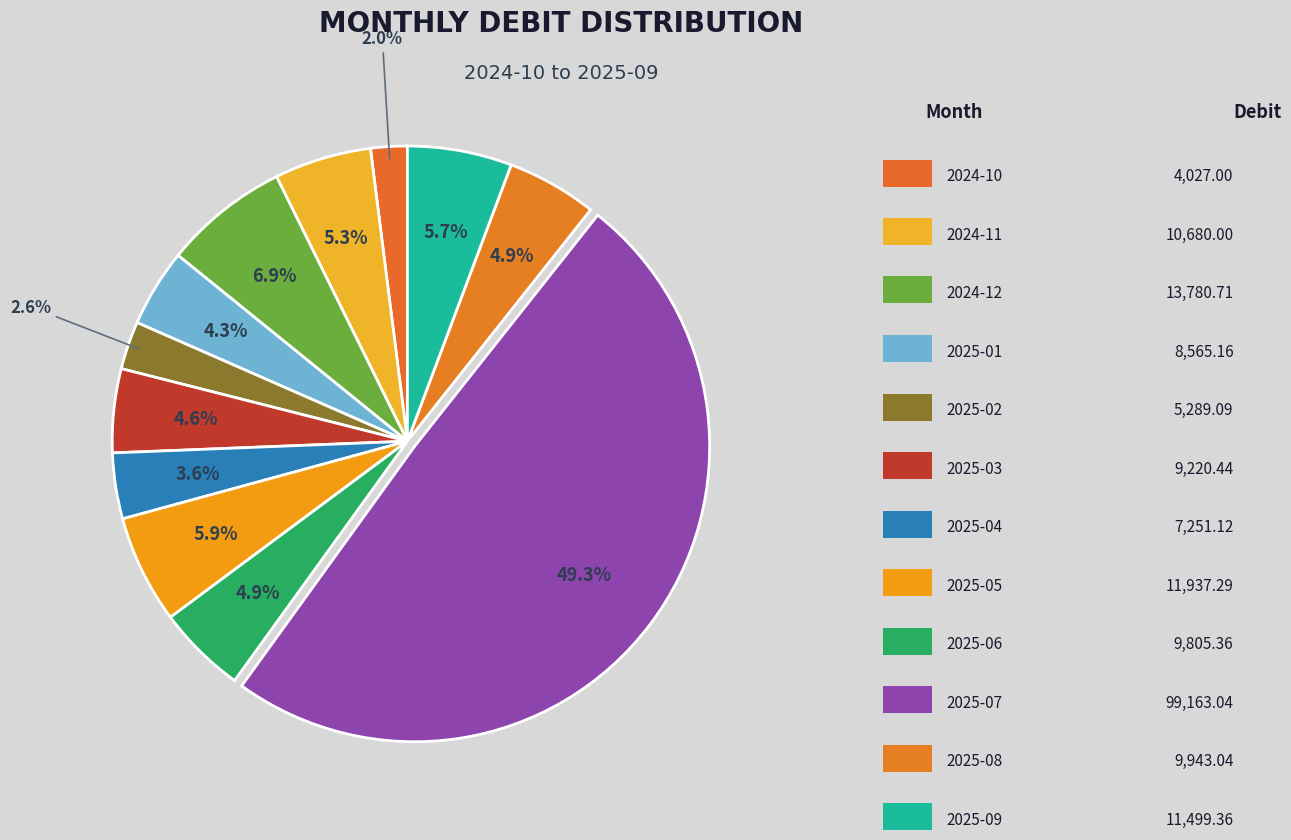

Is there any slice that represents more than half of the pie?

No